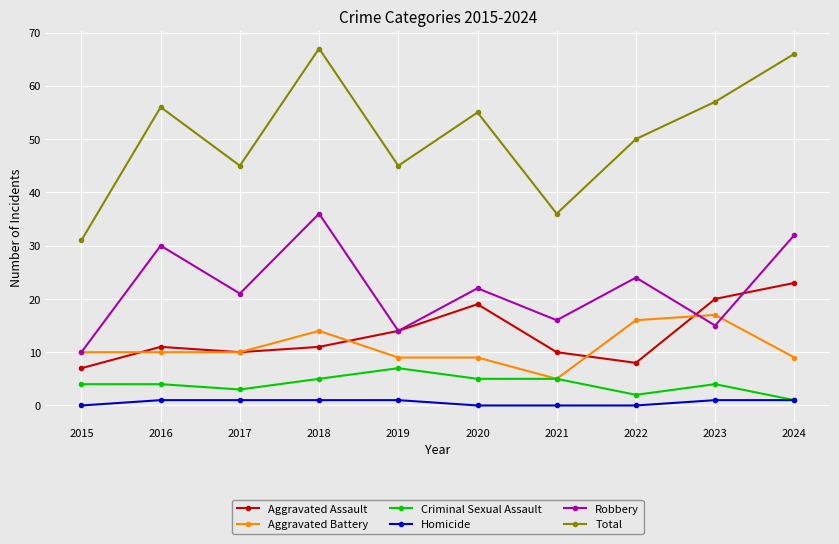

Between 2019 and 2021, which series saw the biggest shift?

Total